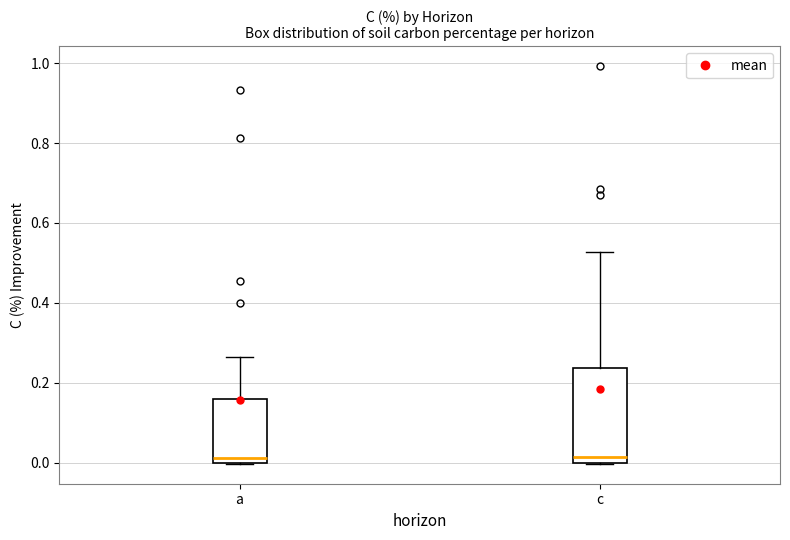

Where is the upper edge of the box for c on the y-axis? The values are not printed on the chart, so give them approximately, as read against the axis.

0.24